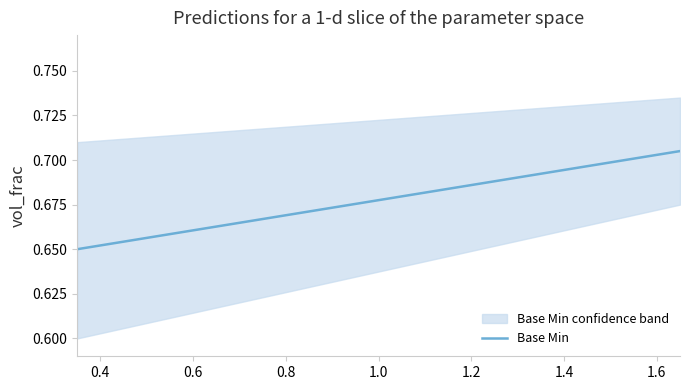

What is the difference between the maximum and minimum values?

0.1